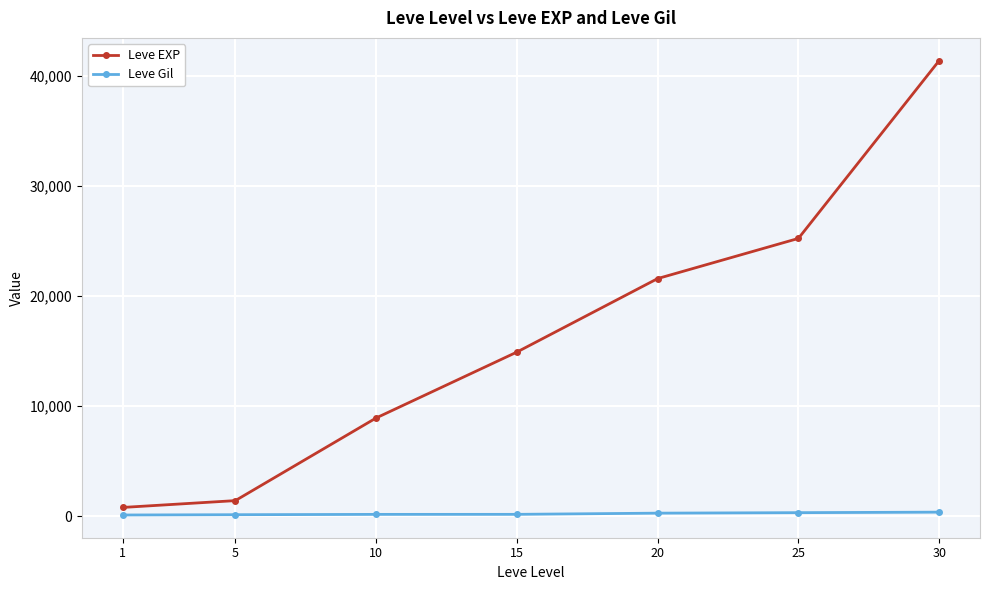

What is the maximum value shown in the chart?

41410